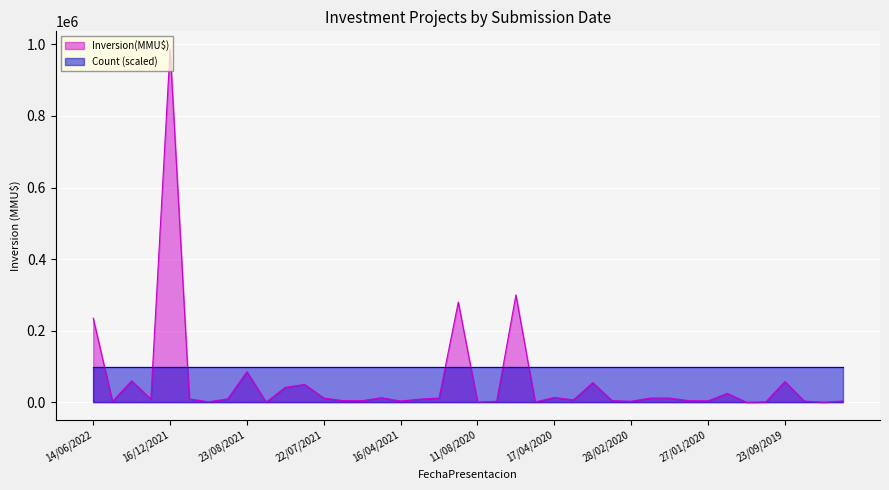

How many series are shown in this chart?

2